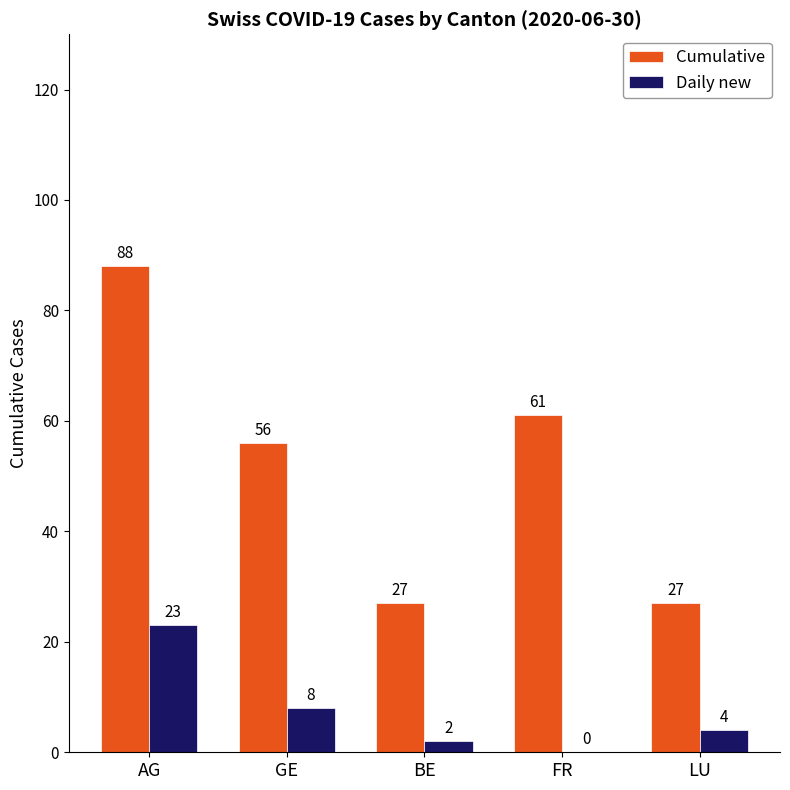

Where is Cumulative nearest to the value 57?

GE